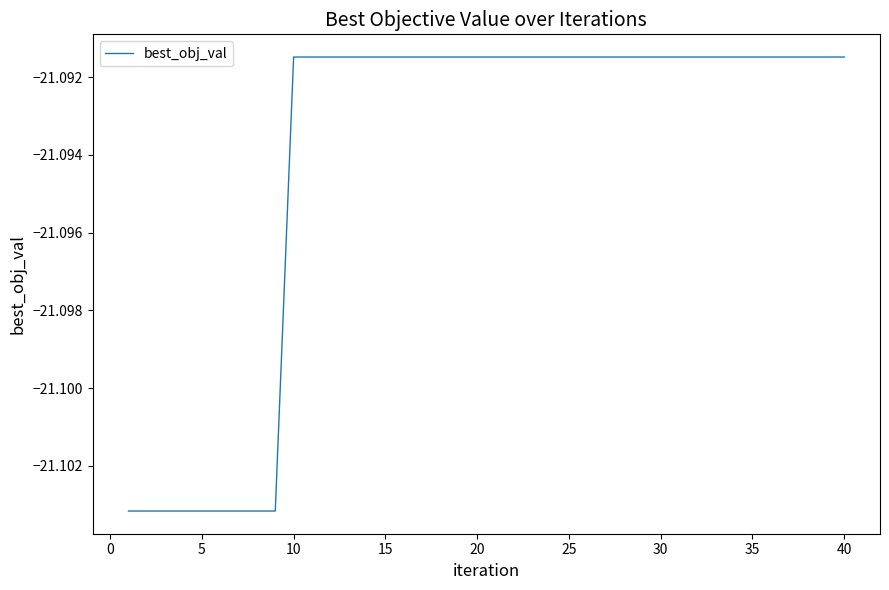

How many distinct data groups are displayed?

1